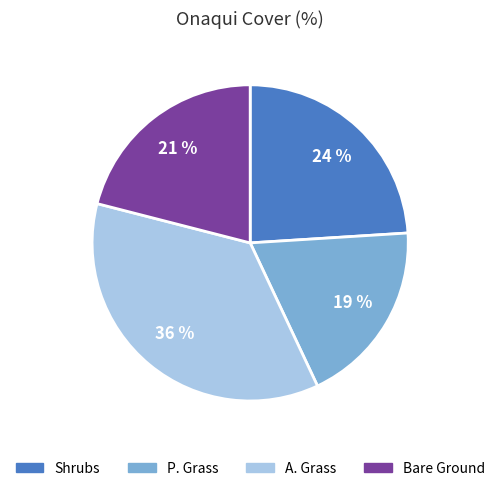

To the nearest percent, what is the average slice percentage?

25%